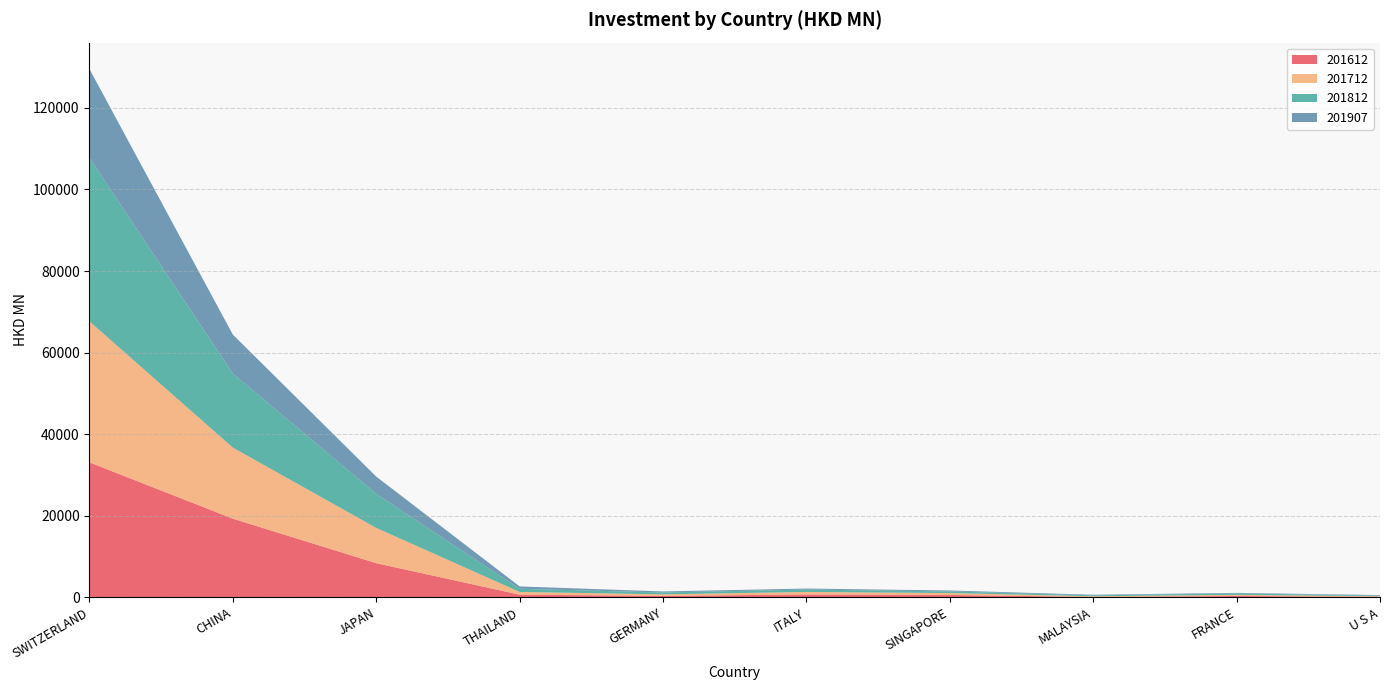

Reading left to right, extract all data points from this chart.

201612: 33089.9	19282.7	8377.4	650.0	368.7	699.8	591.0	94.5	336.4	130.7
201712: 34559.5	17415.2	8637.2	674.4	363.6	632.4	454.6	171.3	268.3	149.0
201812: 40110.2	18165.5	8353.6	774.9	459.7	577.2	401.9	225.5	357.7	167.4
201907: 21756.2	9544.7	4232.8	574.2	252.5	244.7	233.8	143.0	136.0	102.1